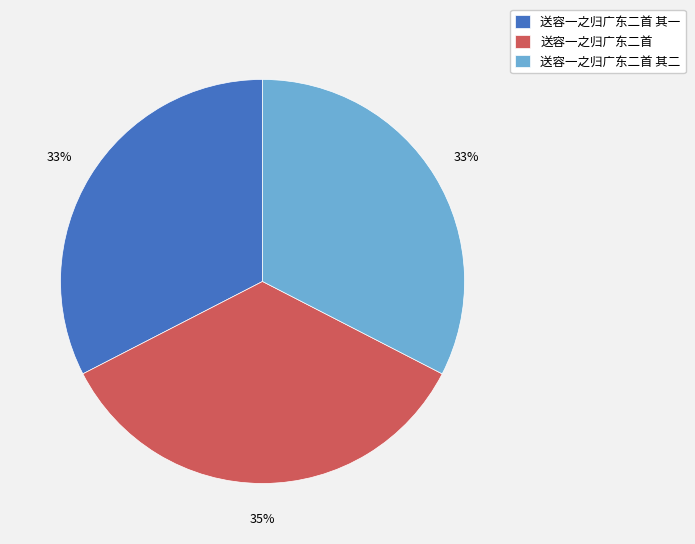

What is the largest slice in the pie chart?

送容一之归广东二首